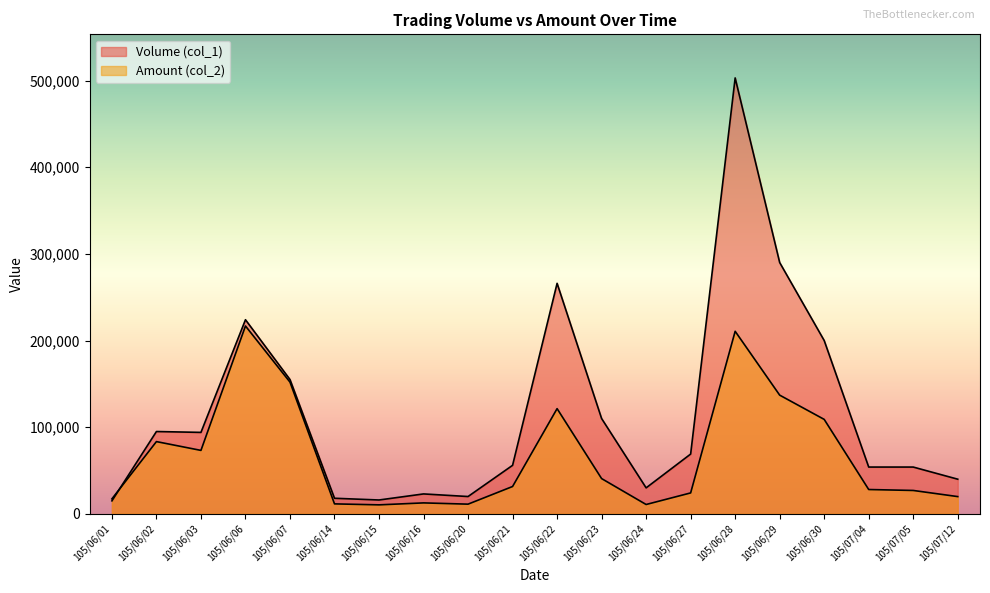

What are all the series names shown in the legend?

Volume (col_1), Amount (col_2)